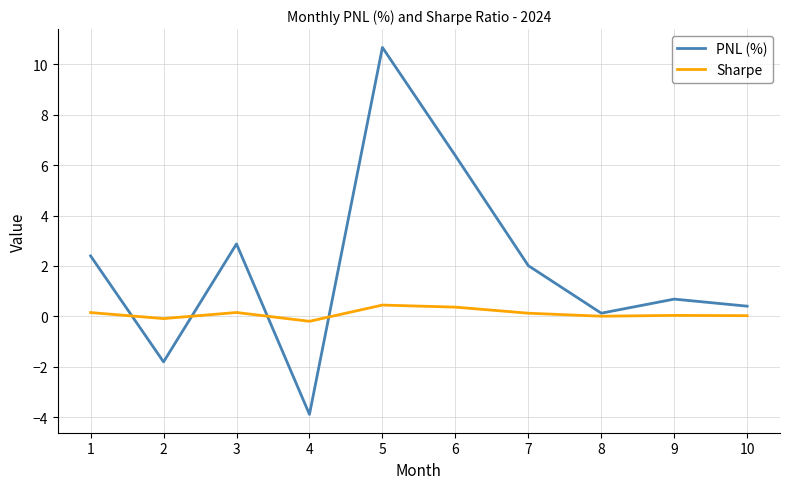

What is the total value across all series at 9?

0.7